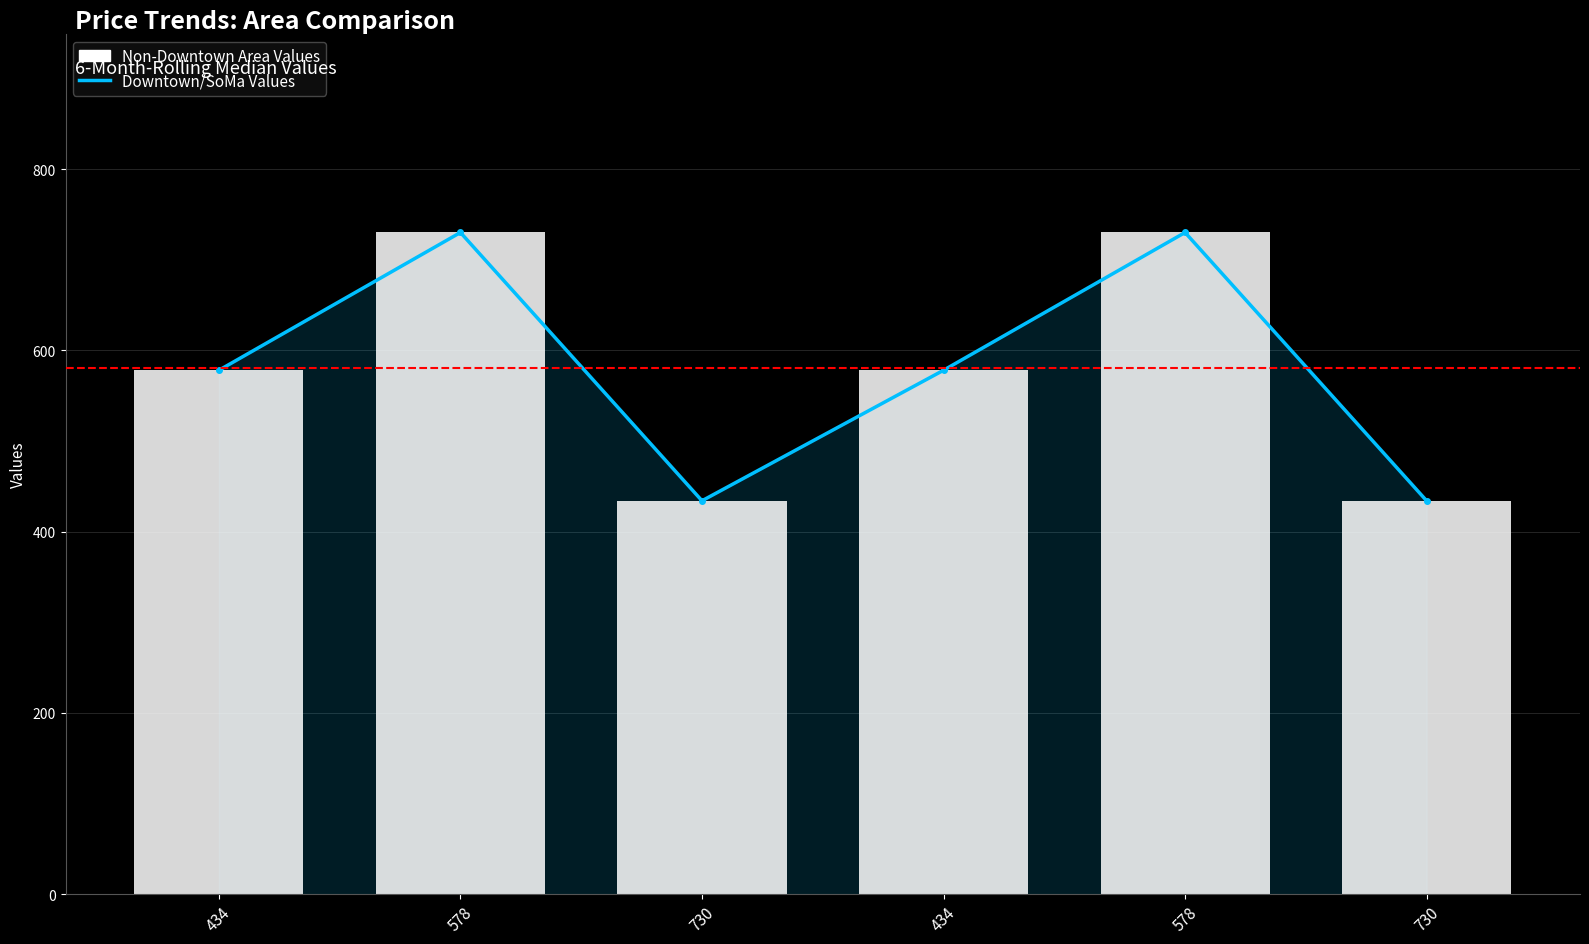

True or false: Non-Downtown Area Values has a value of 611 at 730.

False